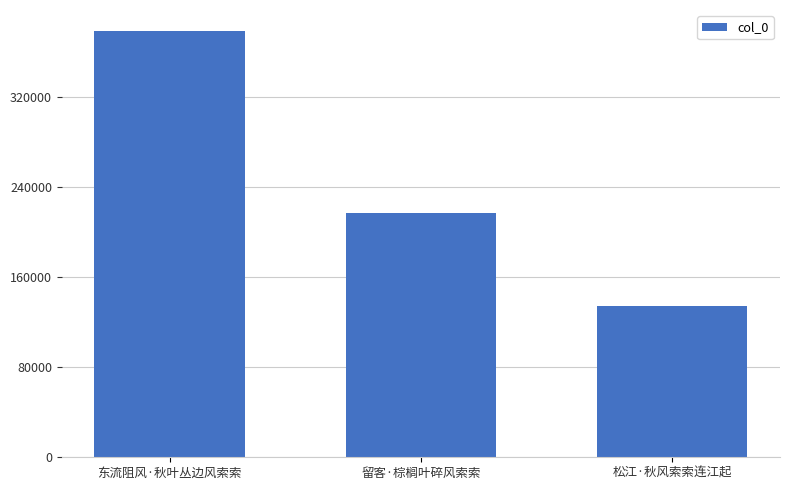

Rank the categories by value from lowest to highest.

松江·秋风索索连江起, 留客·棕榈叶碎风索索, 东流阻风·秋叶丛边风索索